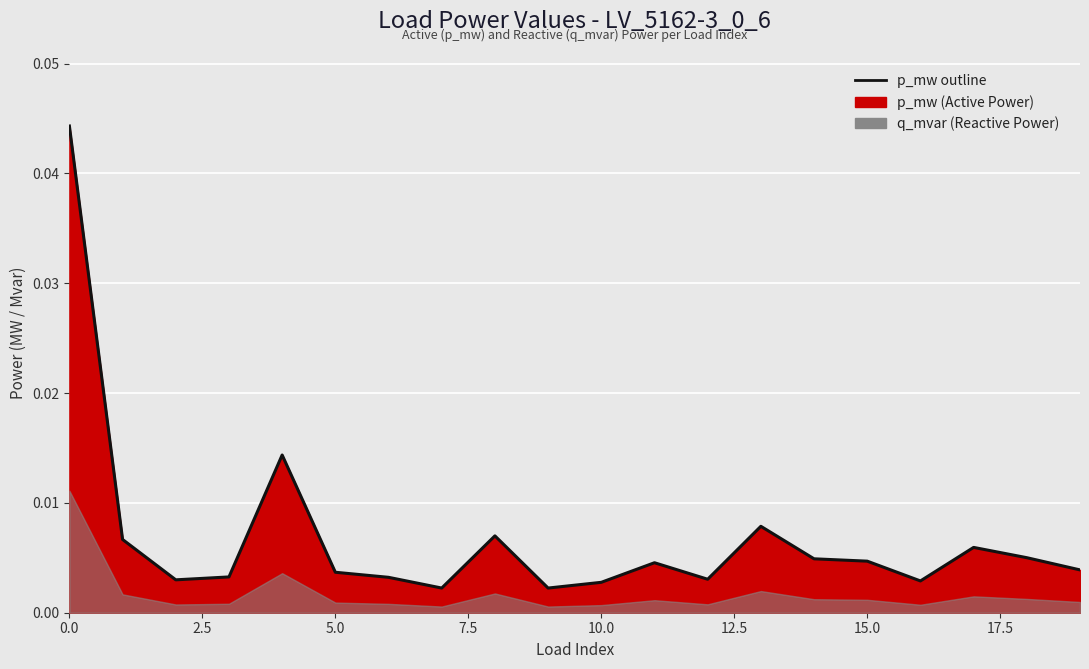

The chart shows a value of 0.0 at 9. True or false?

True